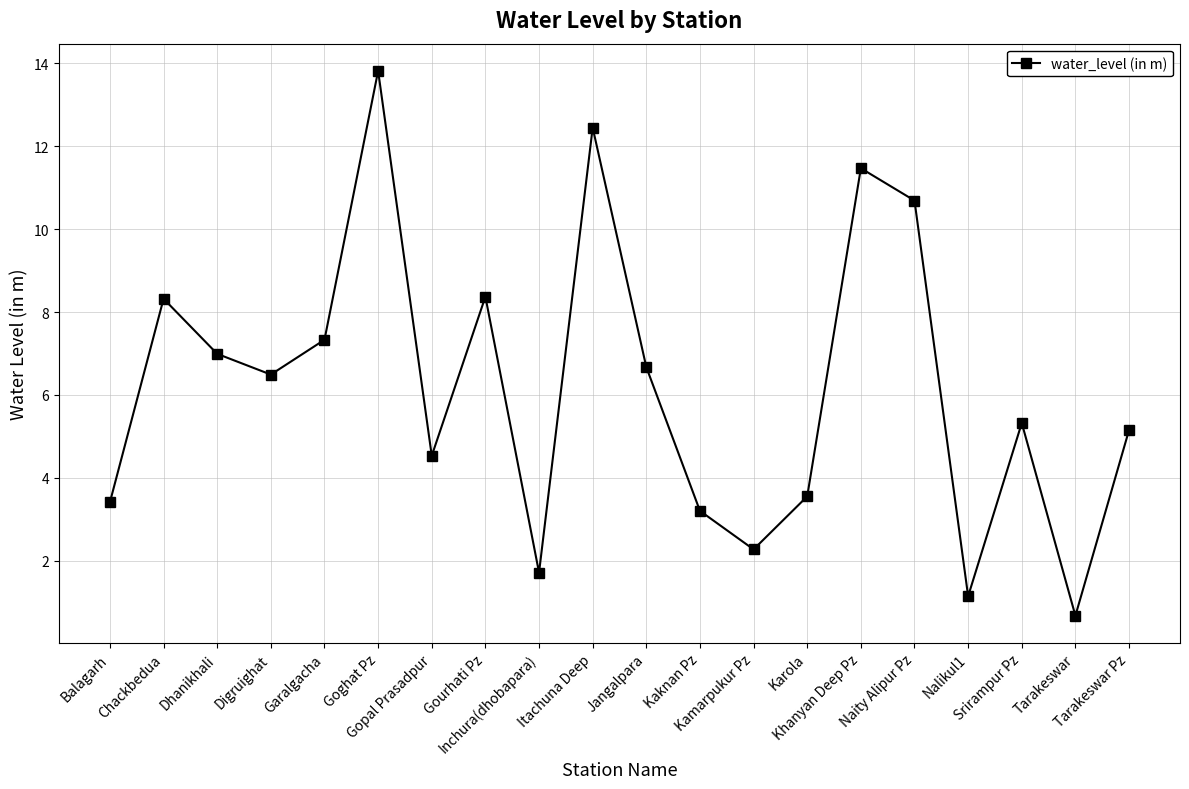

What is the minimum value shown in the chart?

0.7